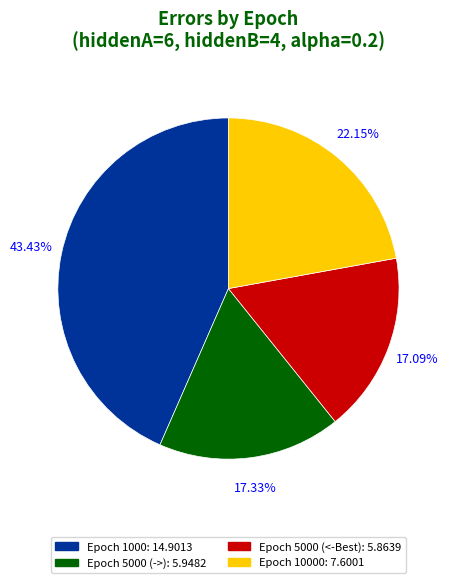

Does any single category account for the majority?

No